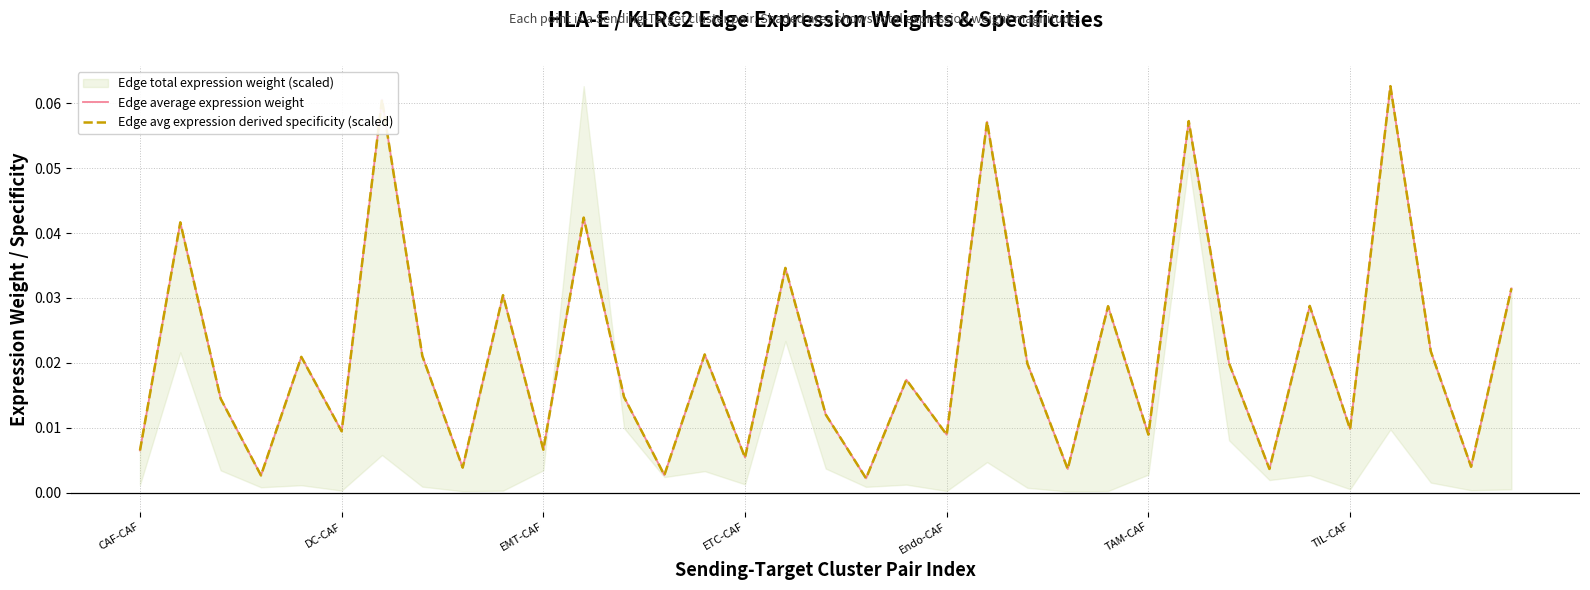

What is the sum of all Edge avg expression derived specificity (scaled) values?

0.7